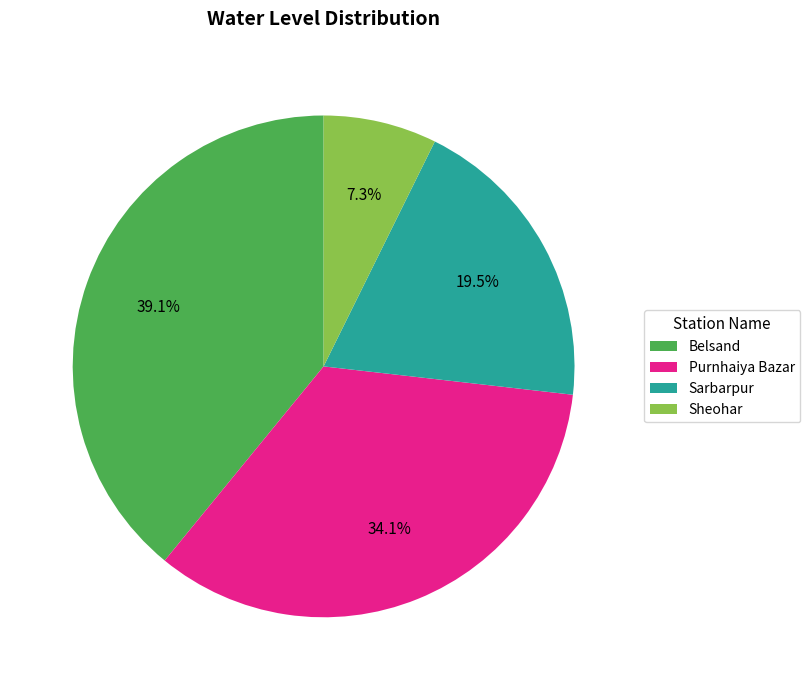

To the nearest percent, what is the average slice percentage?

25%